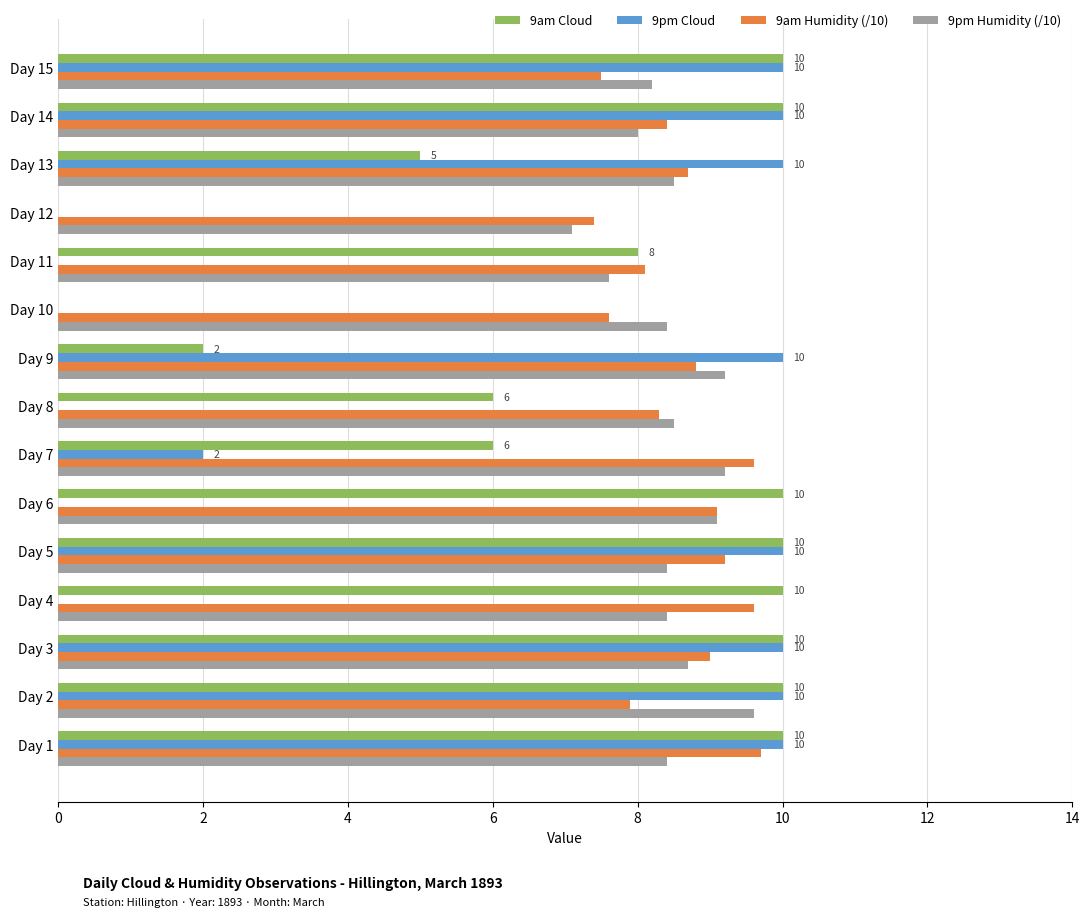

True or false: 9pm Humidity (/10) has a value of 15.0 at Day 6.

False